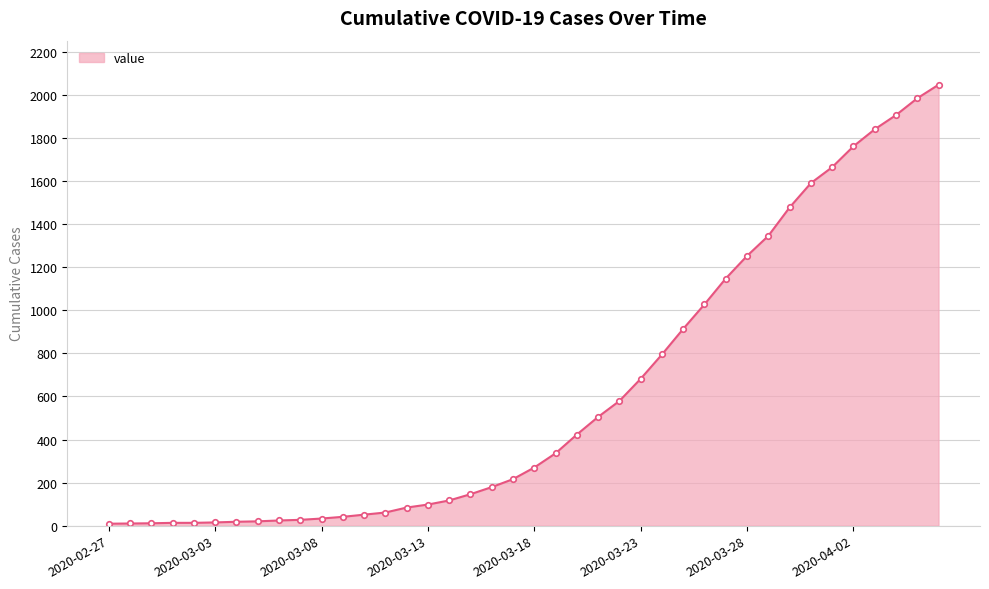

What is the maximum value shown in the chart?

2048